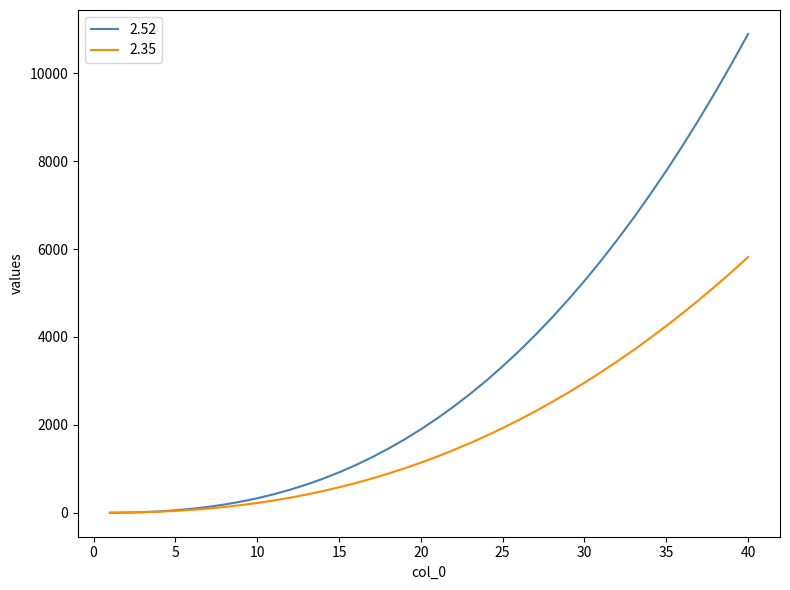

Rank the series by their maximum value, from lowest to highest.

2.35, 2.52